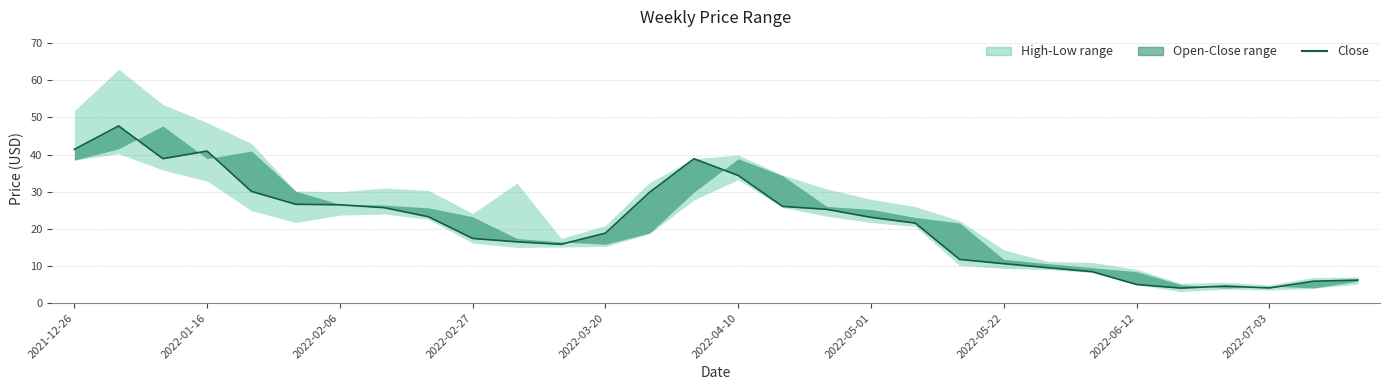

At which label does the data first exceed 23?

2021-12-26